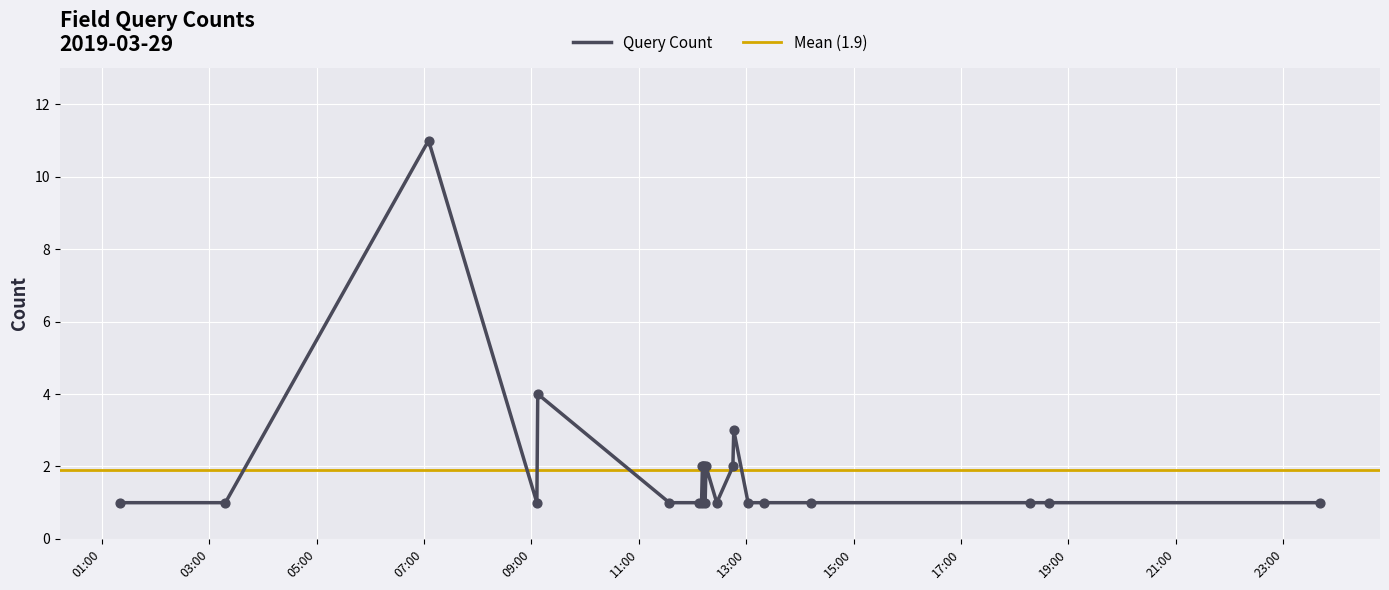

Approximately how many times larger is the value at 2019-03-29 11:34:00 compared to 2019-03-29 07:05:00?

0.1